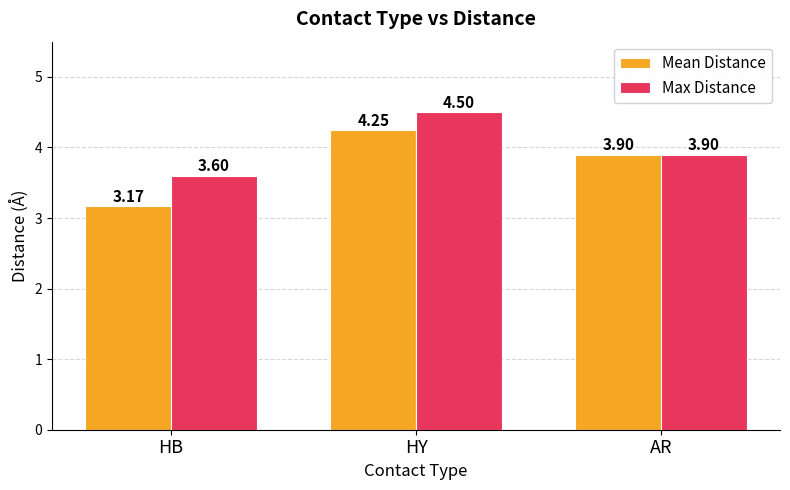

Rank the series at HY from lowest to highest value.

Mean Distance, Max Distance